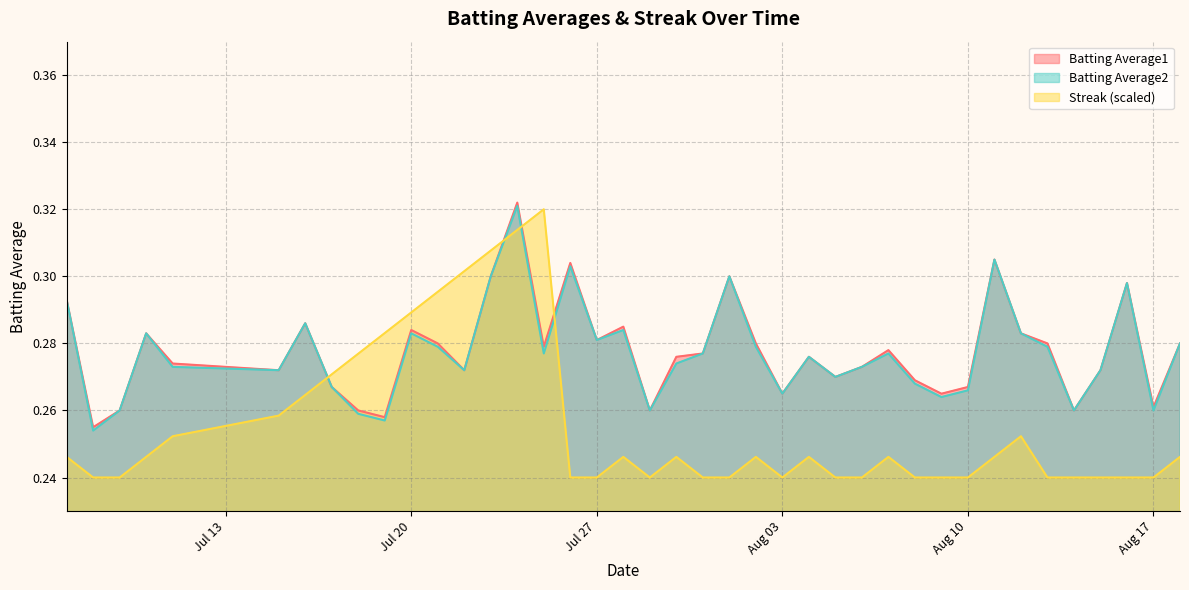

What is the difference between the Streak values at 2010-08-01 and 2010-07-25?

0.1